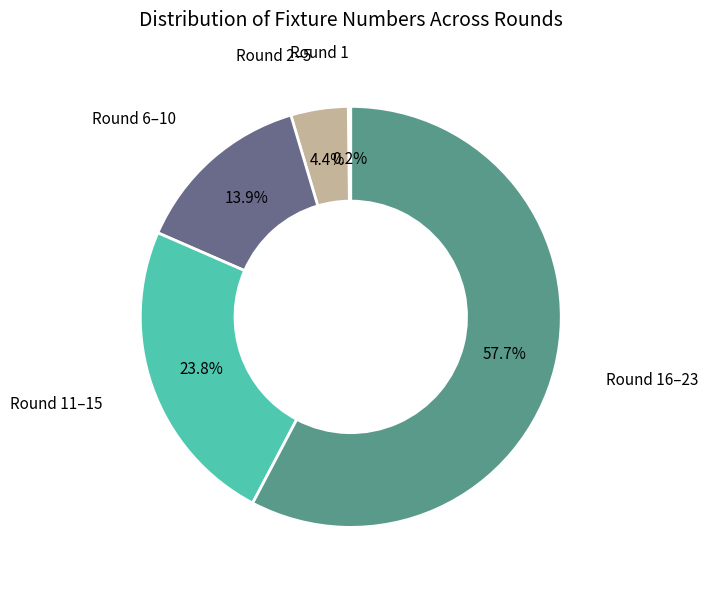

Which has a higher value, Round 6–10 or Round 2–5?

Round 6–10